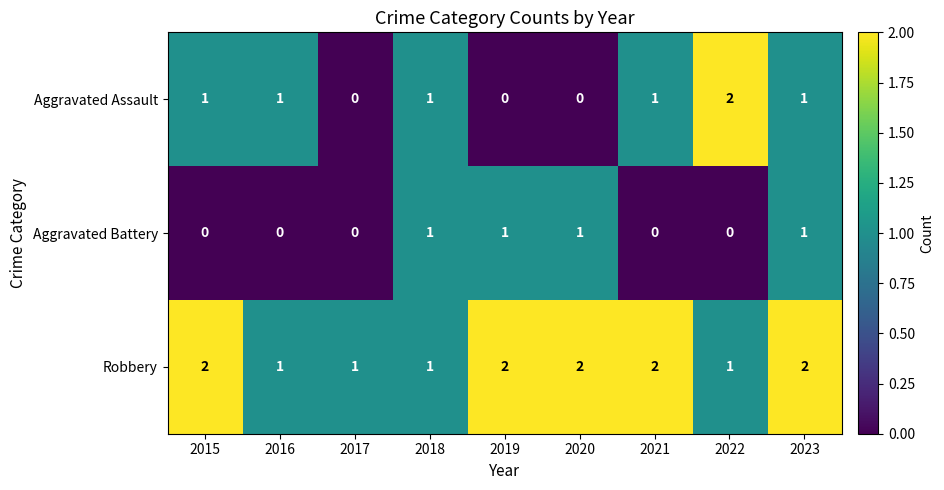

How many categories are shown in the chart?

9